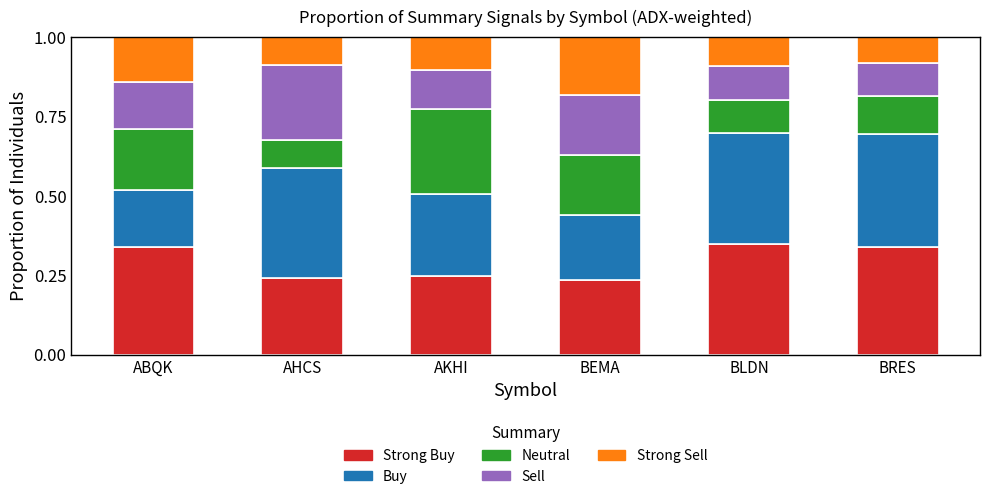

What is the total value across all series at BLDN?

1.0